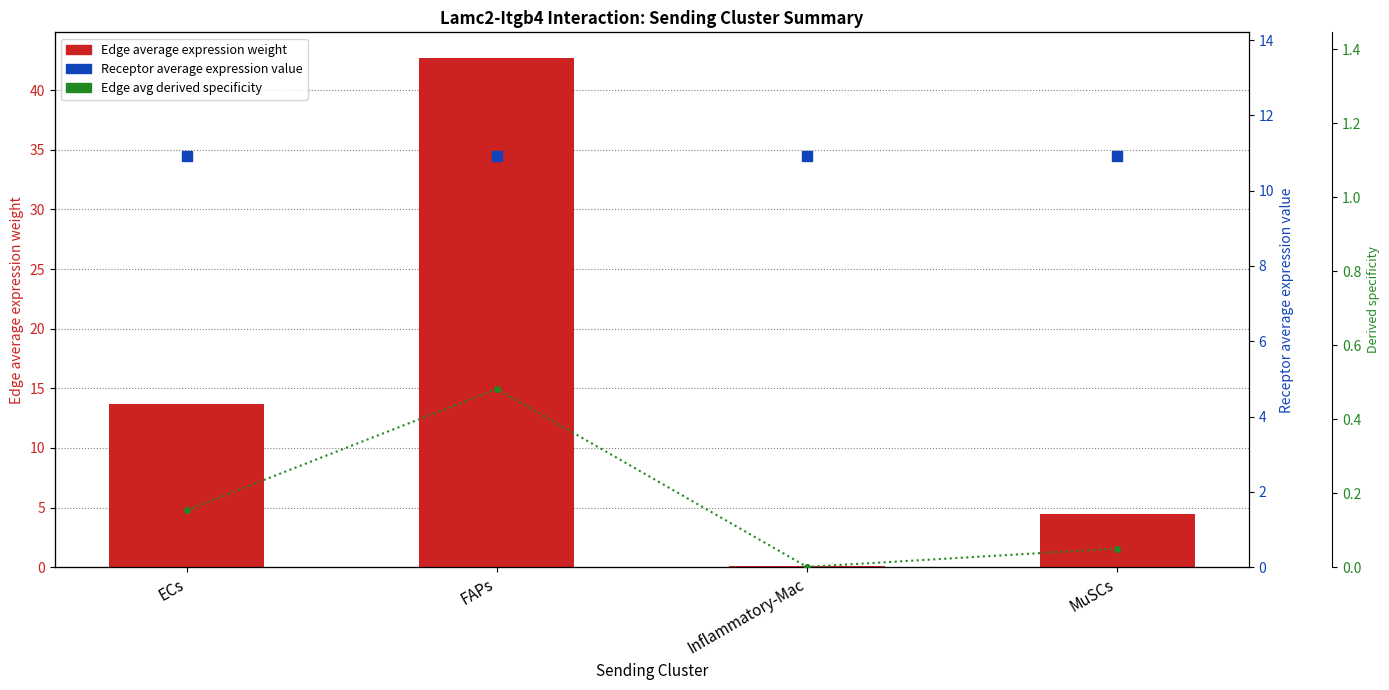

At how many categories does at least one series exceed 16?

1